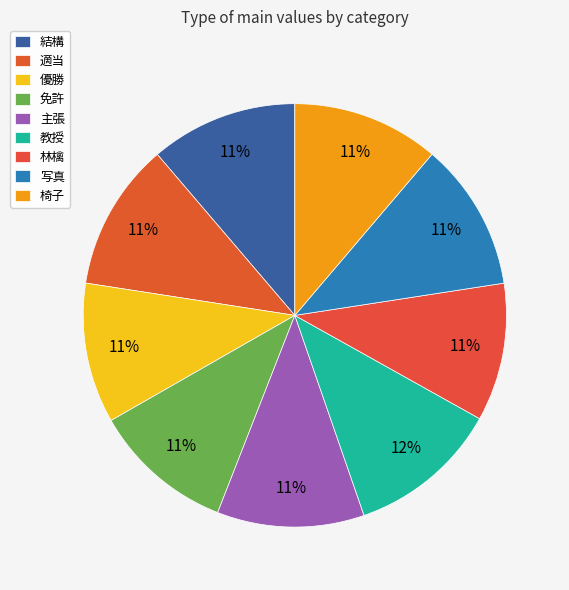

What percentage is the 結構 slice, to the nearest percent?

11%